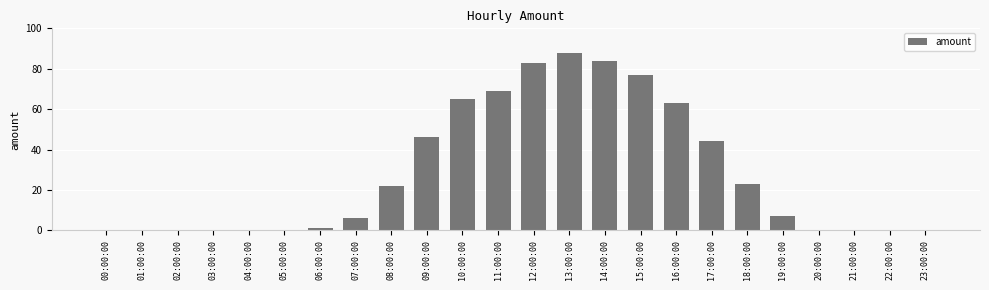

Reading right to left, extract all data points from this chart.

0	0	0	0	7	23	44	63	77	84	88	83	69	65	46	22	6	1	0	0	0	0	0	0